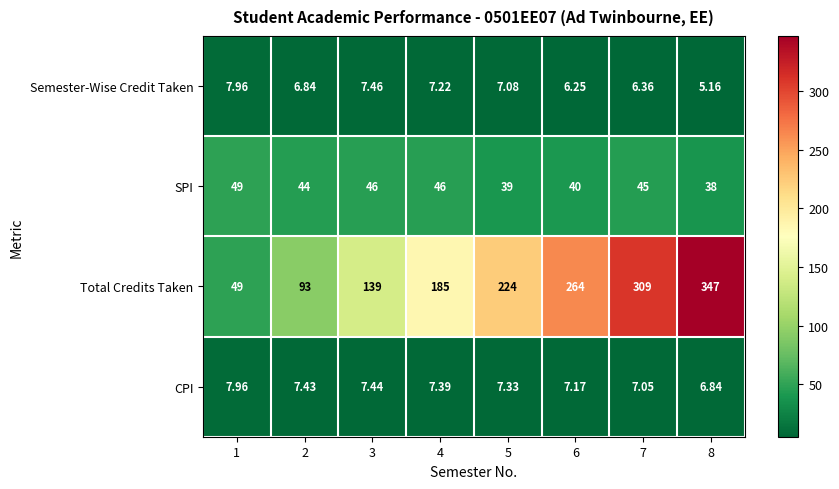

At how many categories does at least one series exceed 253?

3